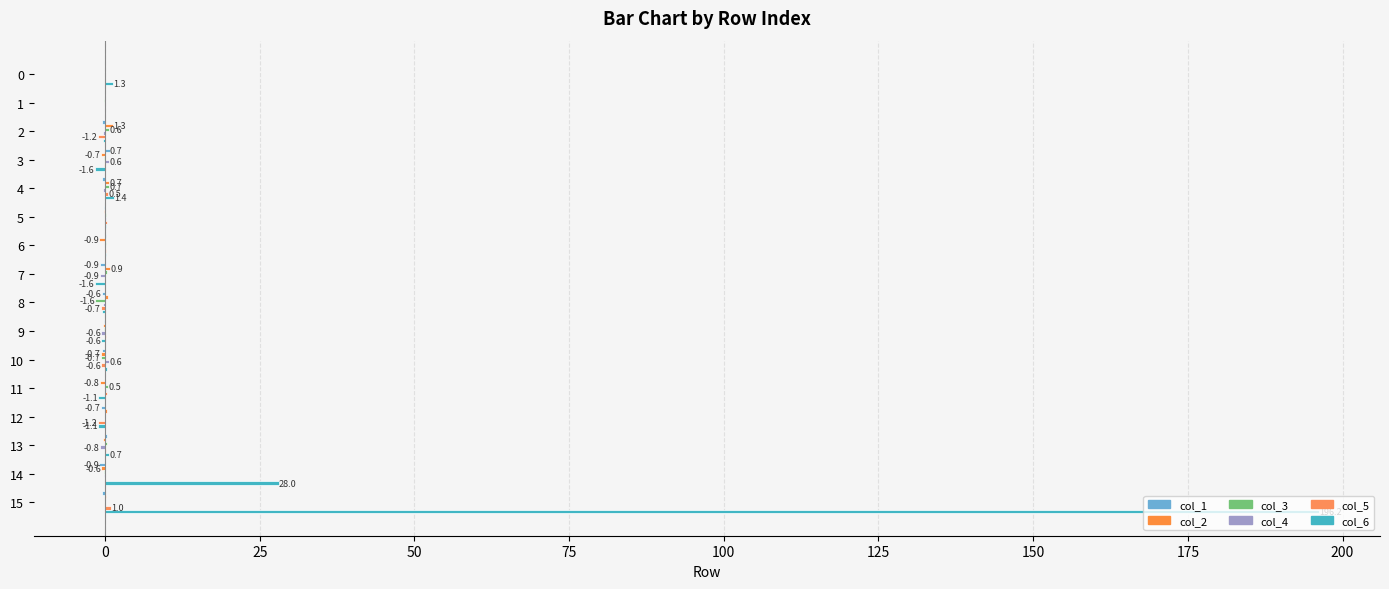

How many distinct data groups are displayed?

6